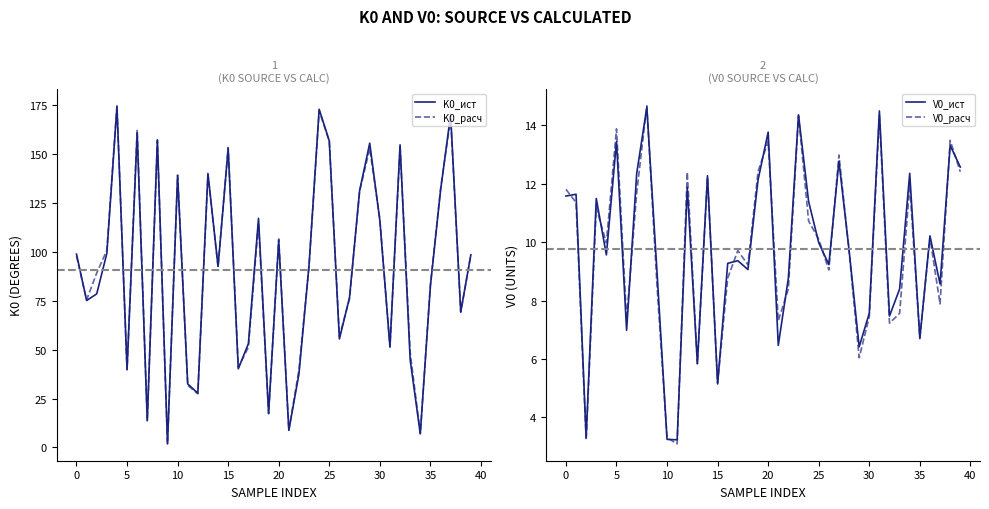

What is the minimum value for K0_ист?

1.9